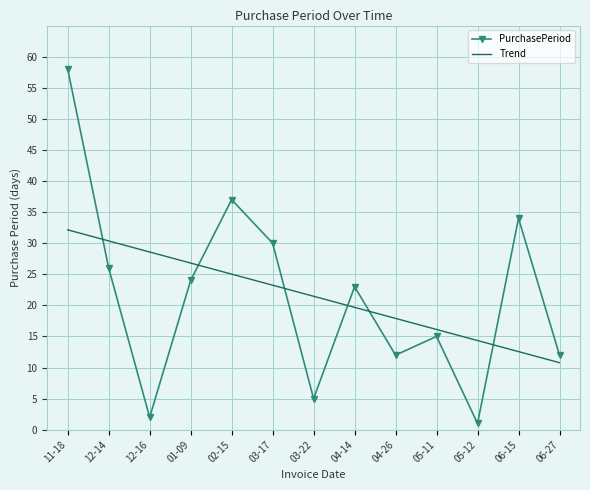

At 04-14, list the series in order from smallest to largest.

Trend, PurchasePeriod